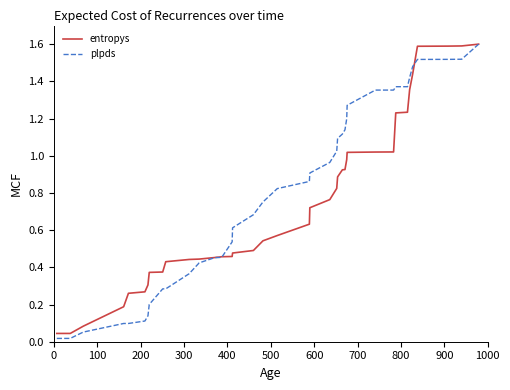

Is this an area chart (filled region under the line)?

No